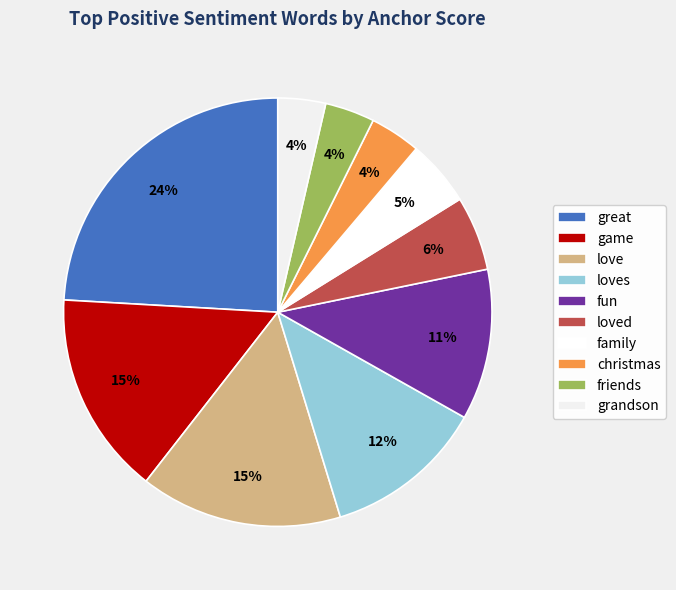

What is the largest slice in the pie chart?

great